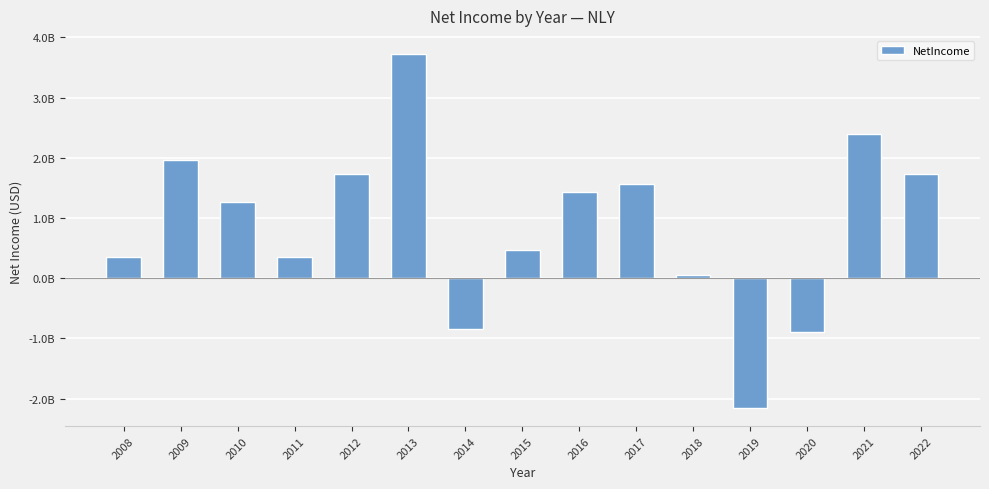

Does the chart contain any negative values?

Yes